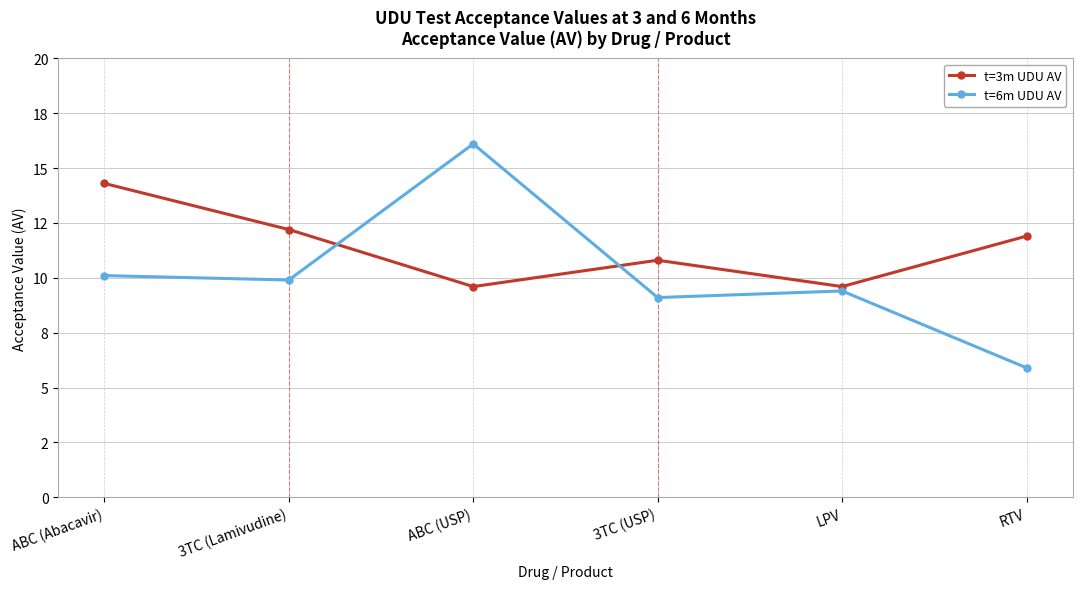

Which series has the widest spread of values?

t=6m UDU AV